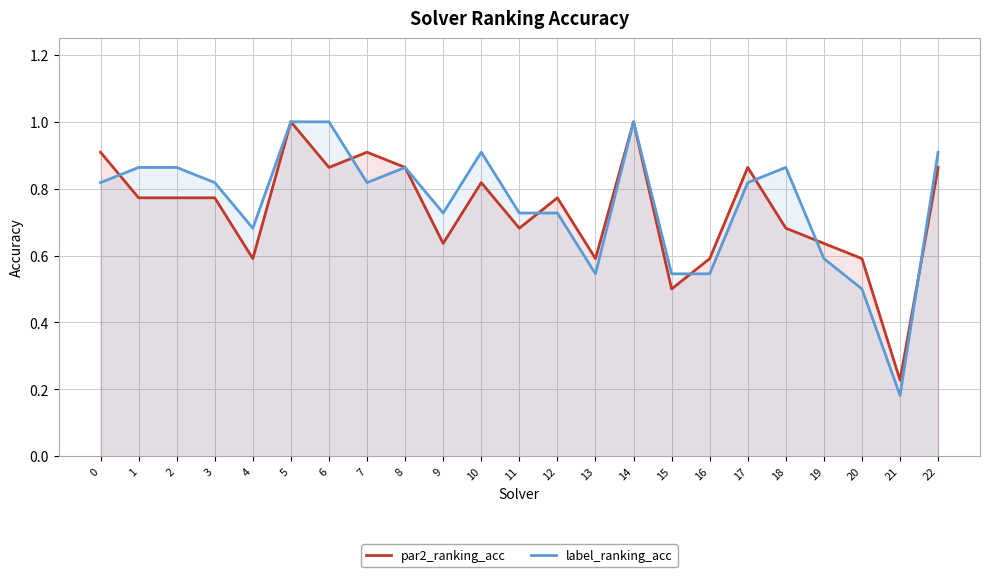

Rank the series by their average value, from highest to lowest.

label_ranking_acc, par2_ranking_acc